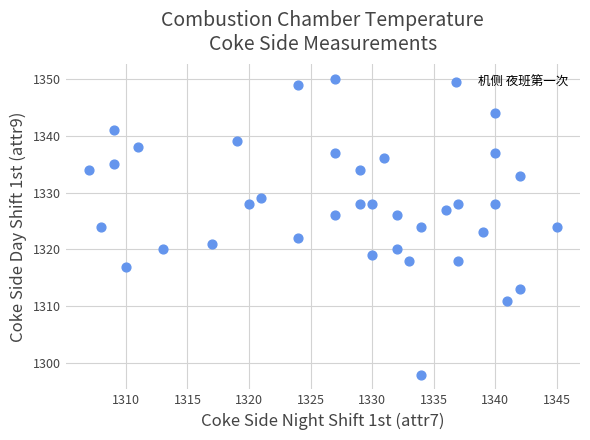

What is the range of X values (max minus min)?

38